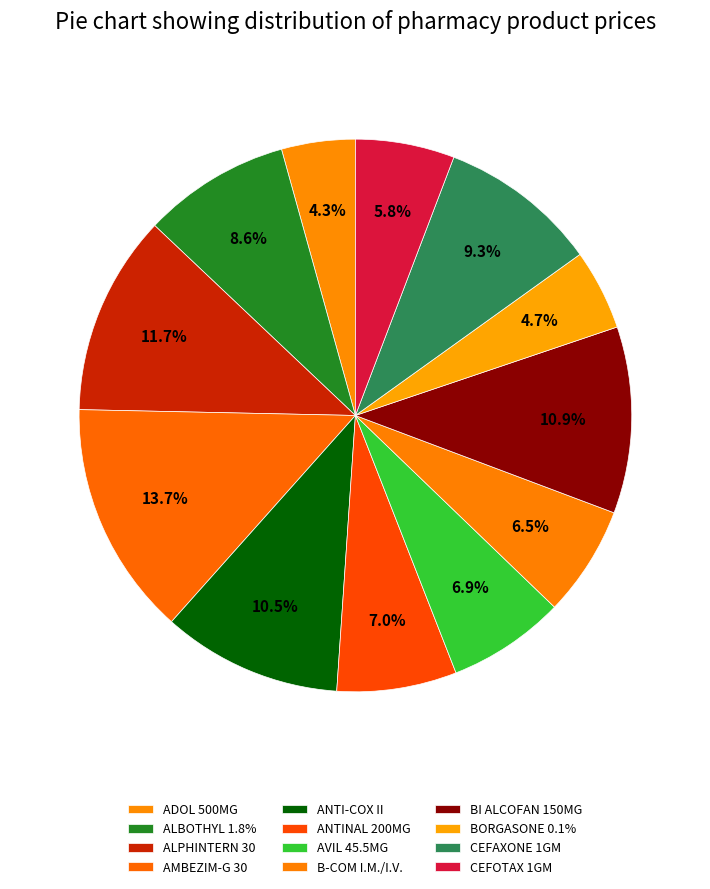

How many segments does this pie chart have?

12